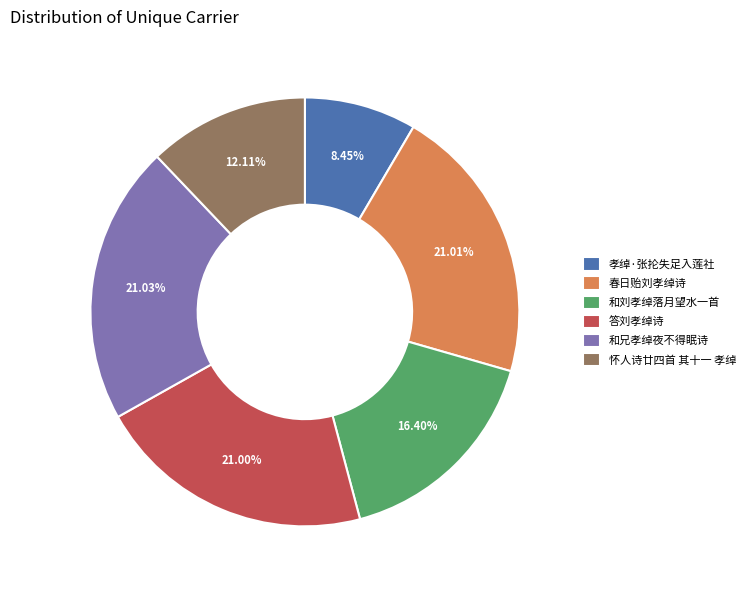

To the nearest percent, what is the average slice percentage?

17%